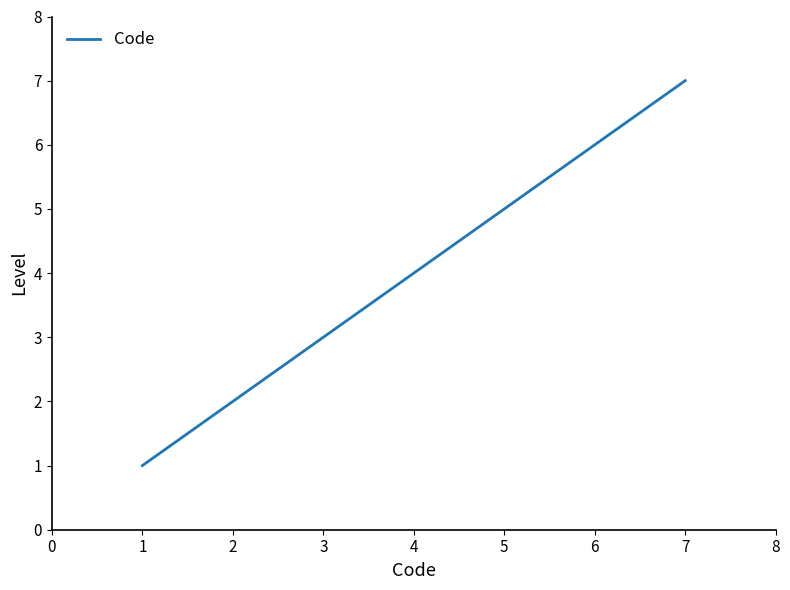

Count the values in the range 2 to 6.

5